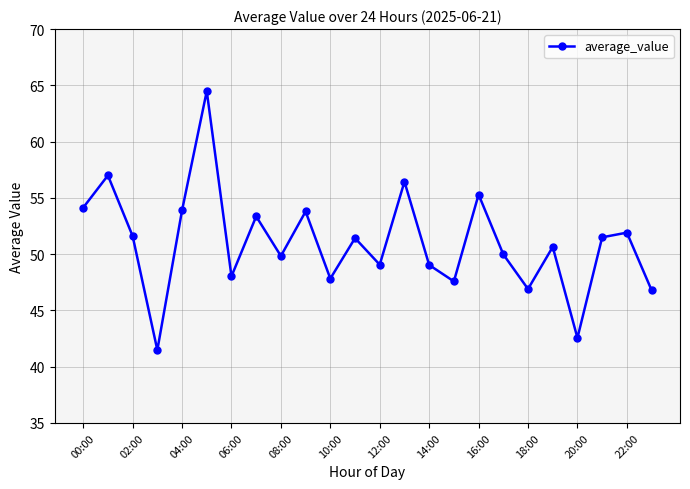

True or false: there are more than 0 points higher than both neighbors.

True